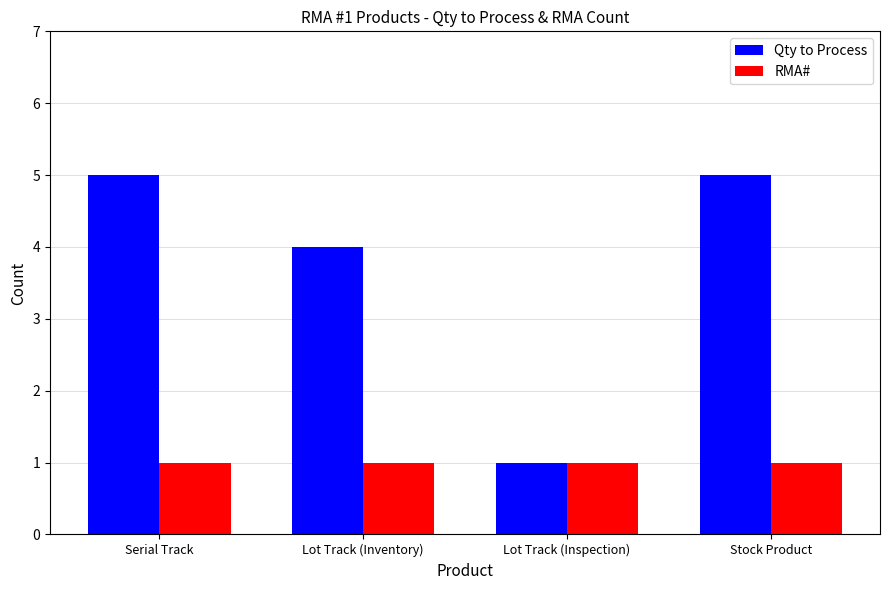

Which series has the largest range (max minus min)?

Qty to Process